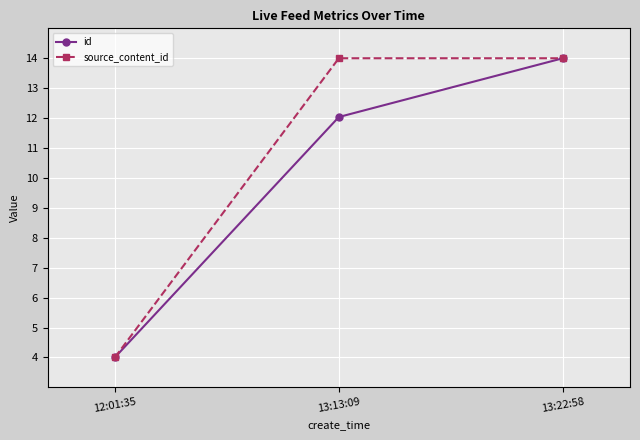

How many series are shown in this chart?

2